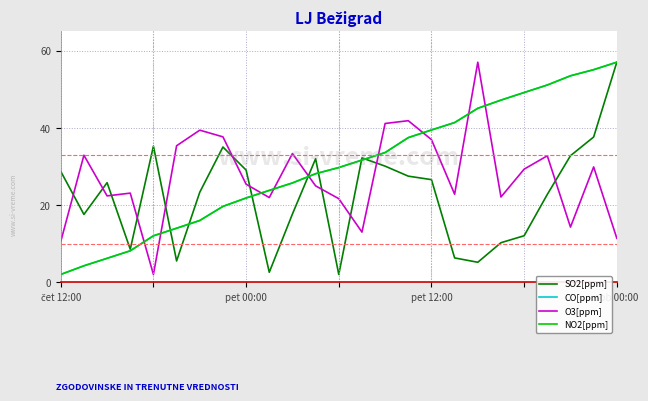

What is the maximum value for CO[ppm]?

57.0